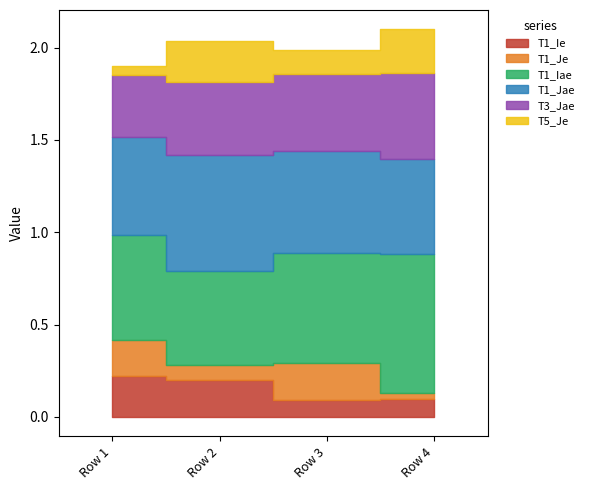

Between which two adjacent categories do T1_Je and T1_Ie first intersect?

Row 2 and Row 3